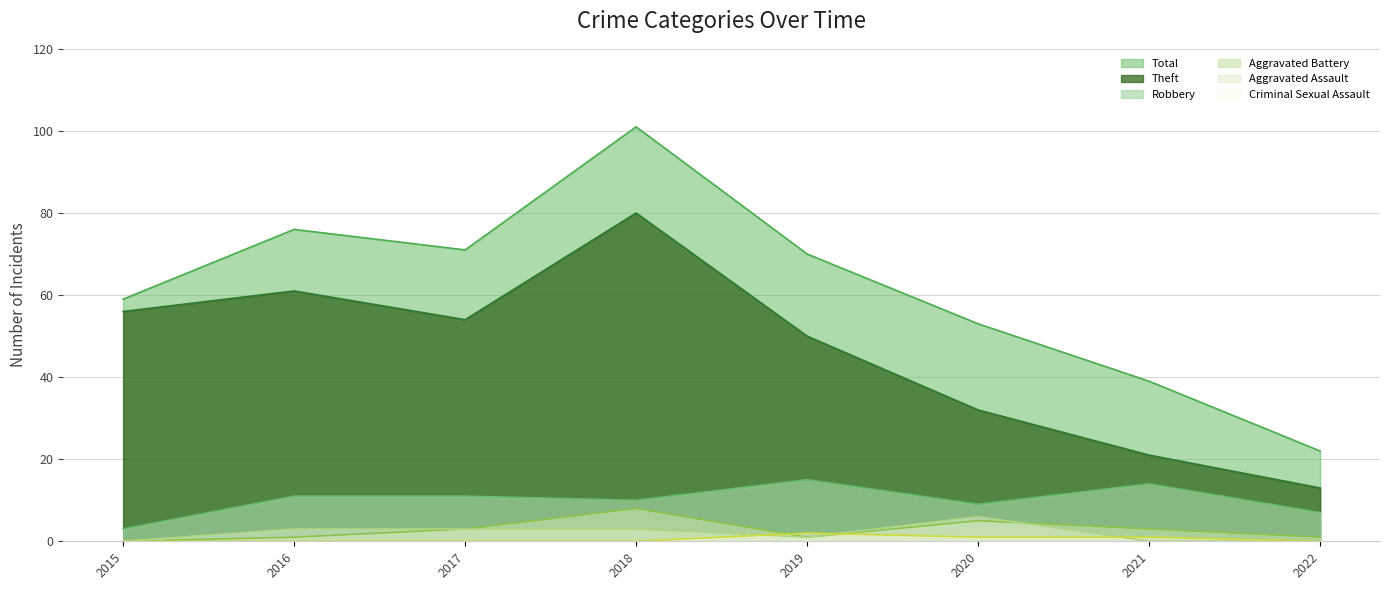

List the series in order of their peak value, highest first.

Total, Theft, Robbery, Aggravated Battery, Aggravated Assault, Criminal Sexual Assault